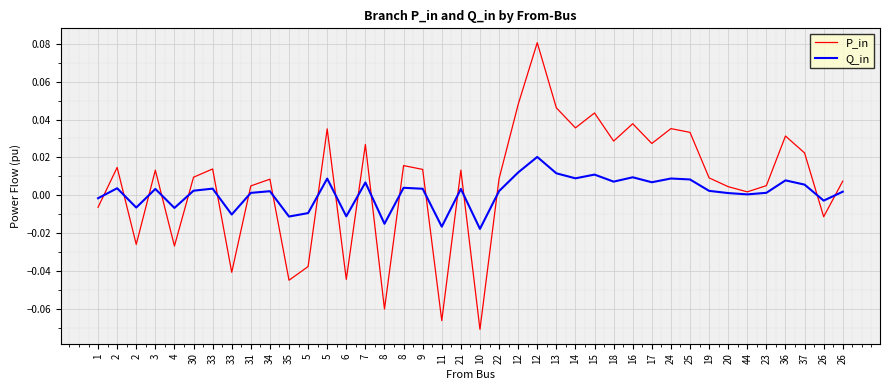

Which category has the highest value in the P_in series?

12